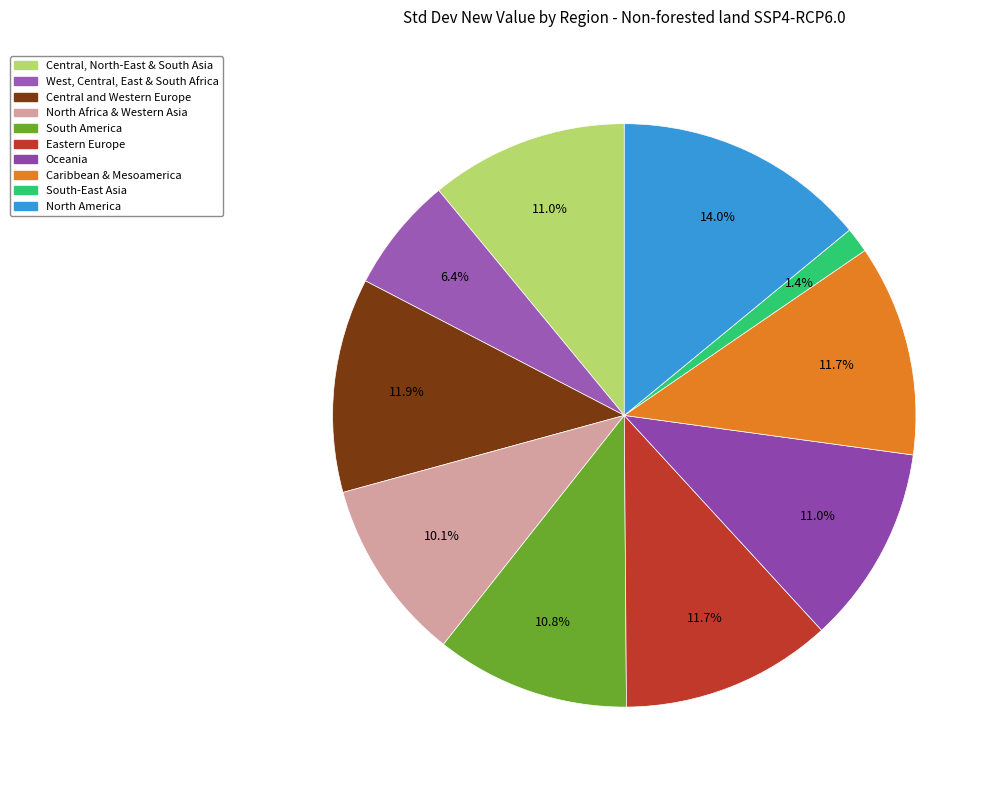

To the nearest percent, what is the combined percentage of North America and North Africa & Western Asia?

24%